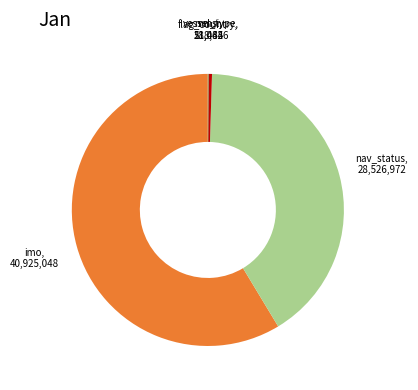

Is there a majority slice in this chart?

Yes